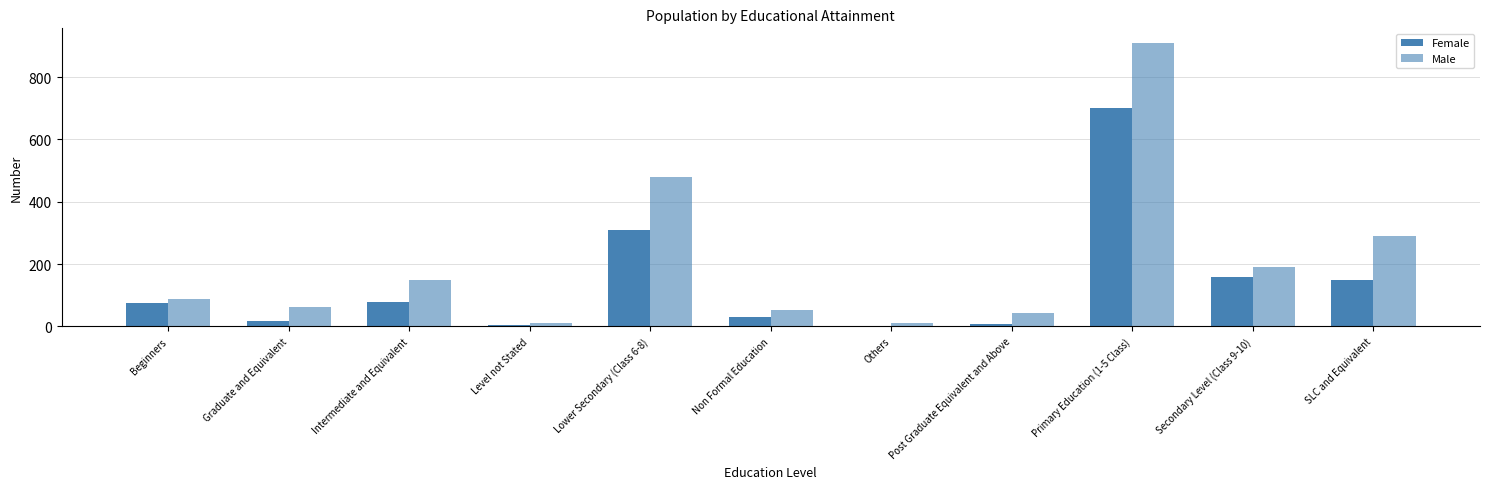

At which label is Male closest to 460?

Lower Secondary (Class 6-8)